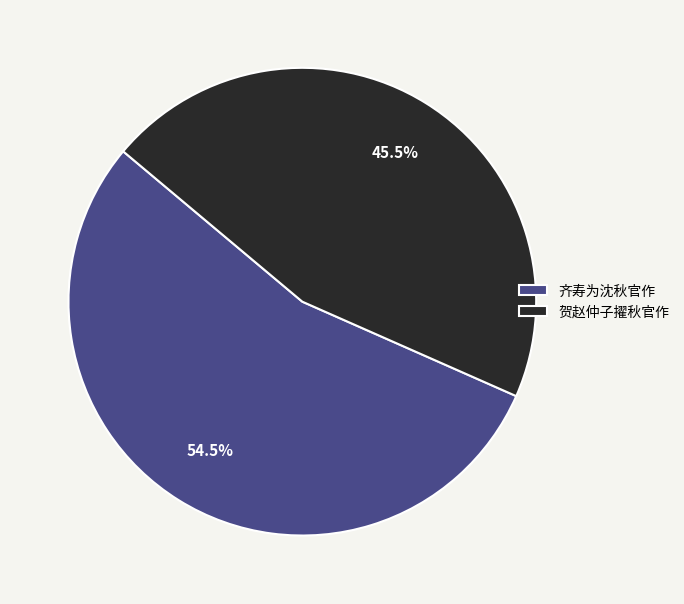

Which slice is the largest?

齐寿为沈秋官作